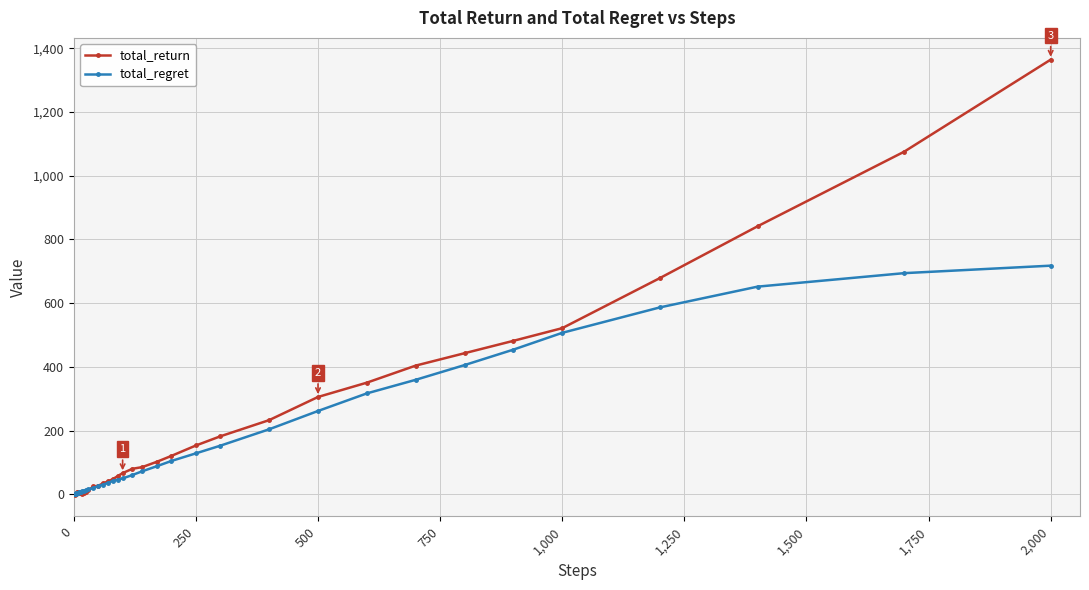

Which series has the widest spread of values?

total_return